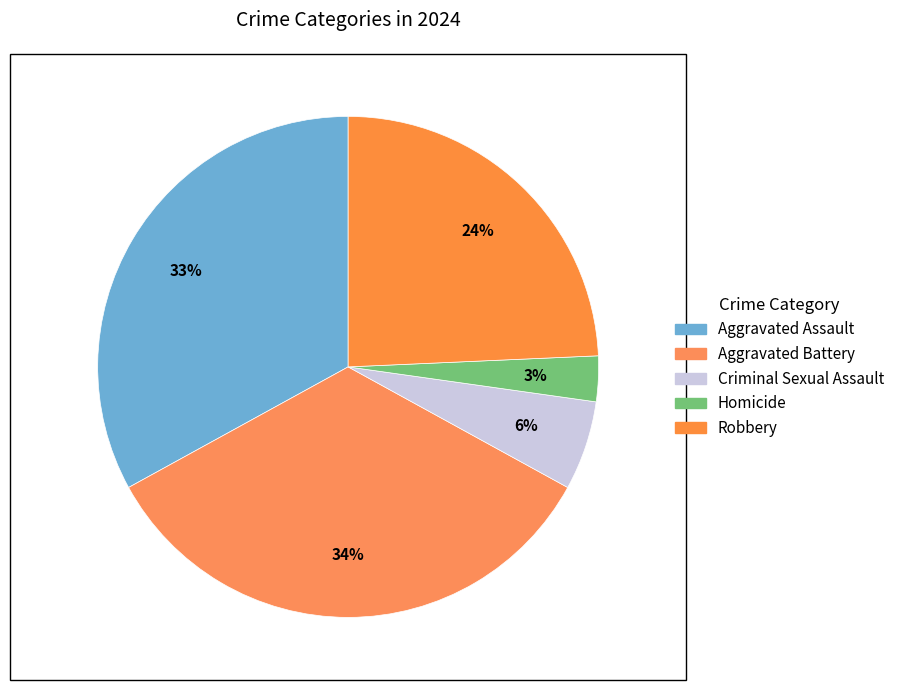

The Aggravated Battery slice represents 34% of the pie. True or false?

True